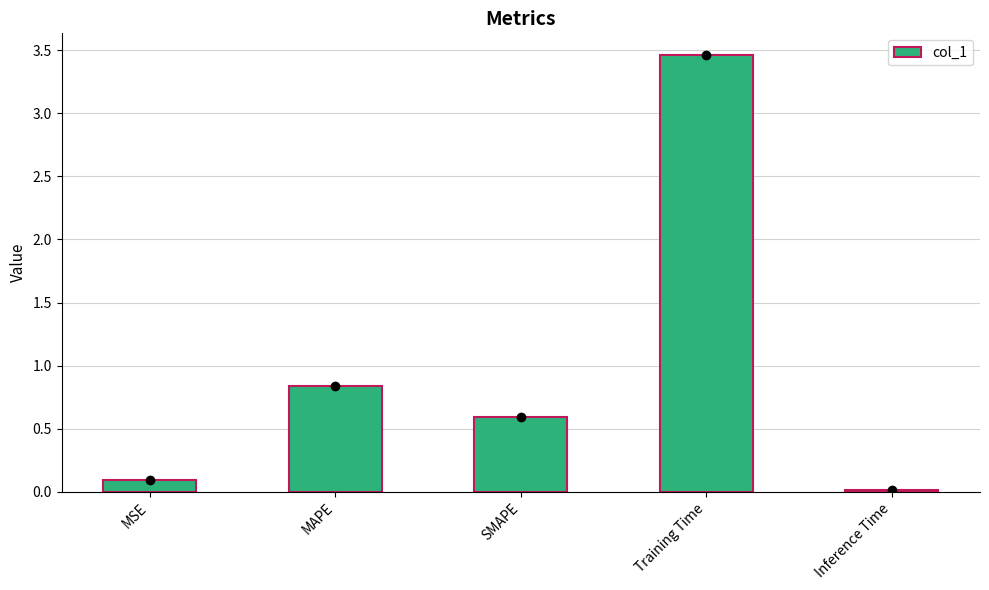

The value at MSE is 0.1. True or false?

True